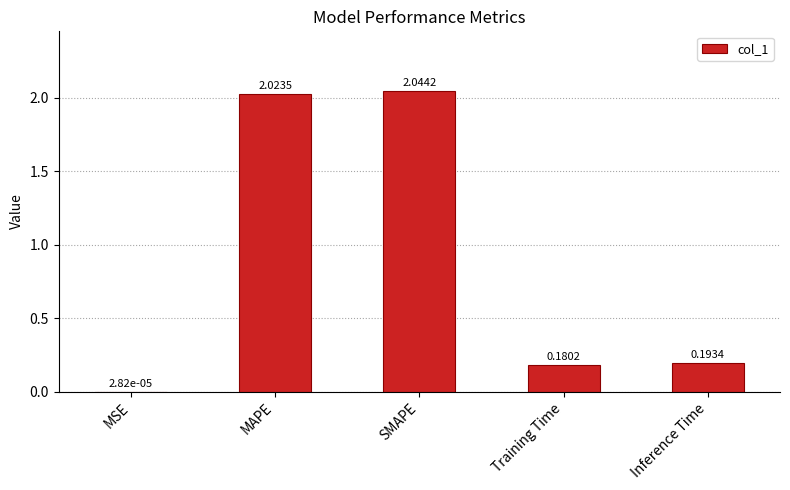

Are the bars grouped side by side (vs. stacked)?

No